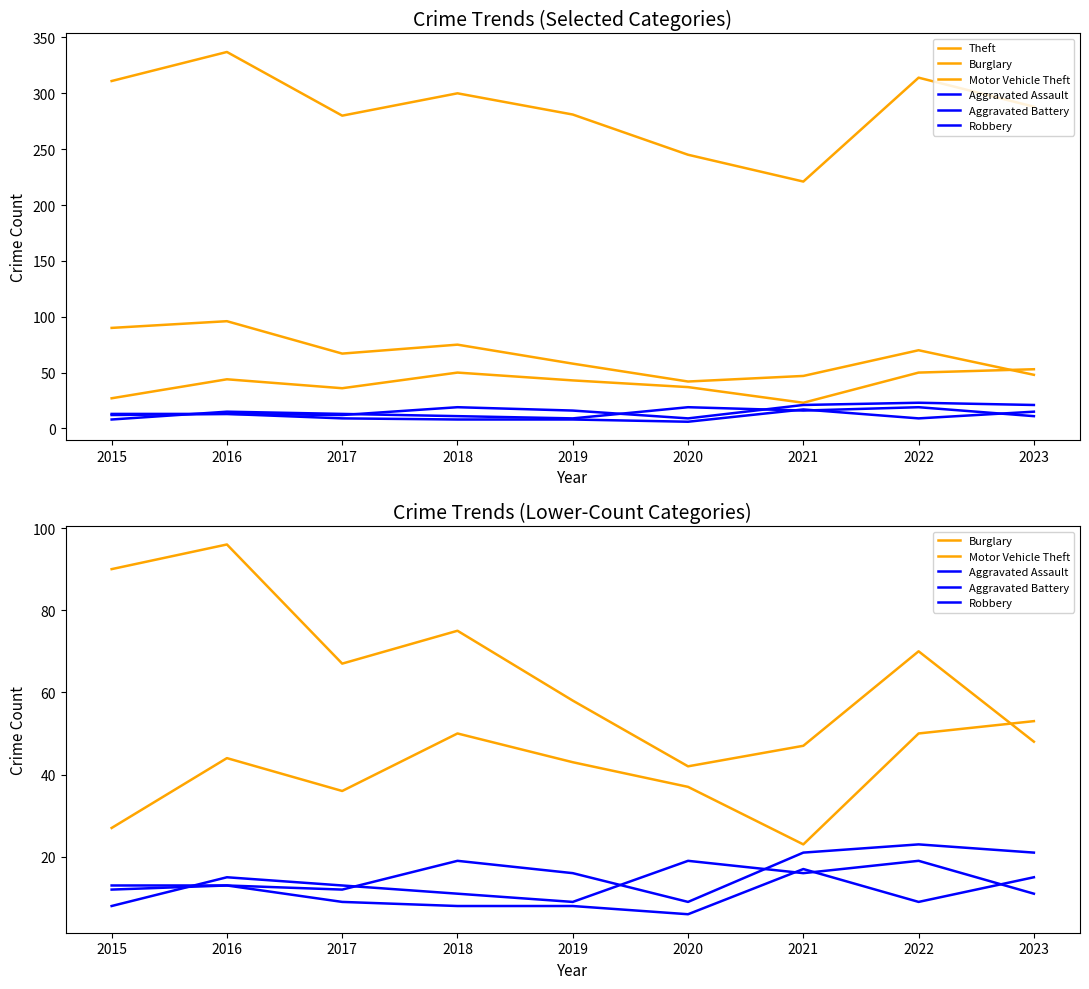

Which category has the highest value in the Aggravated Assault series?

2022